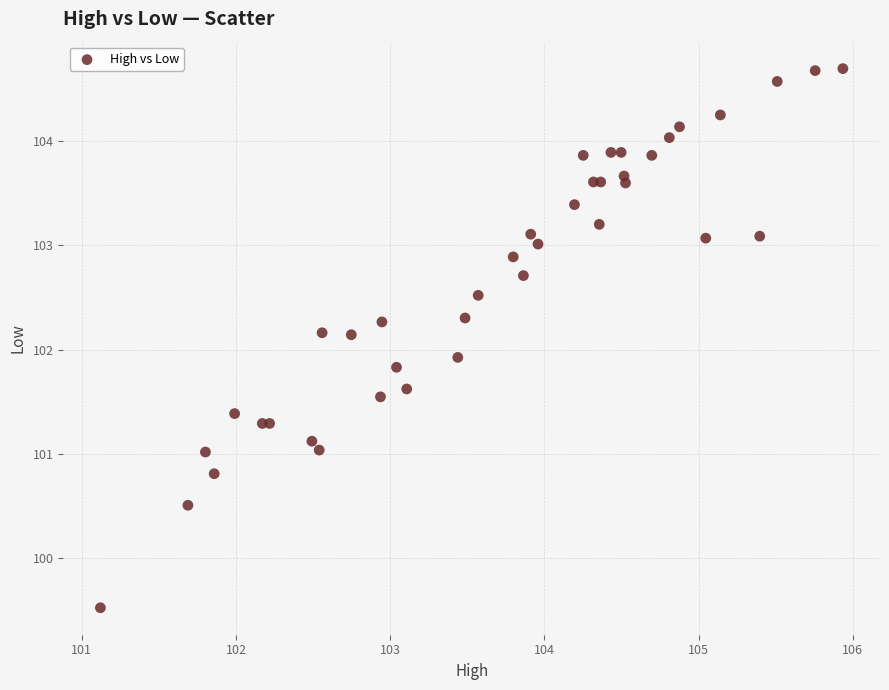

What Y value in the scatter plot is closest to 102?

101.9